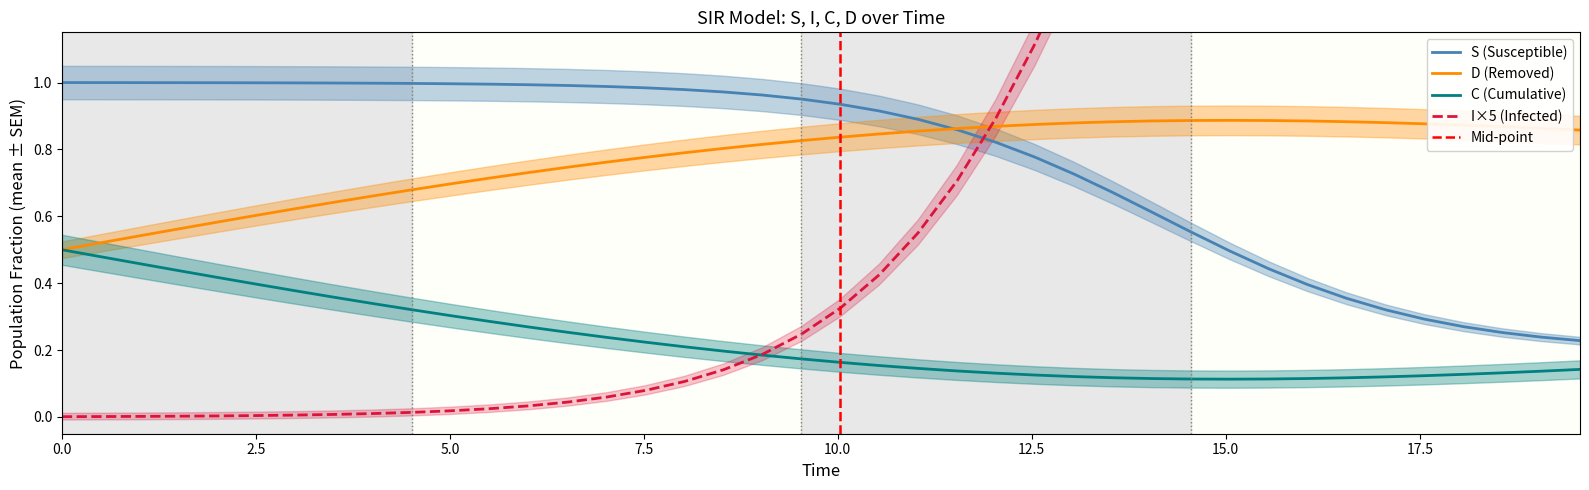

True or false: S (Susceptible) and C (Cumulative) cross at least once.

False